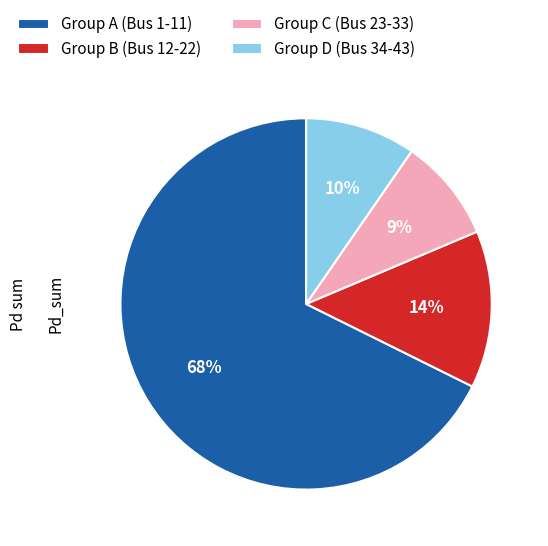

To the nearest percent, what is the average slice percentage?

25%